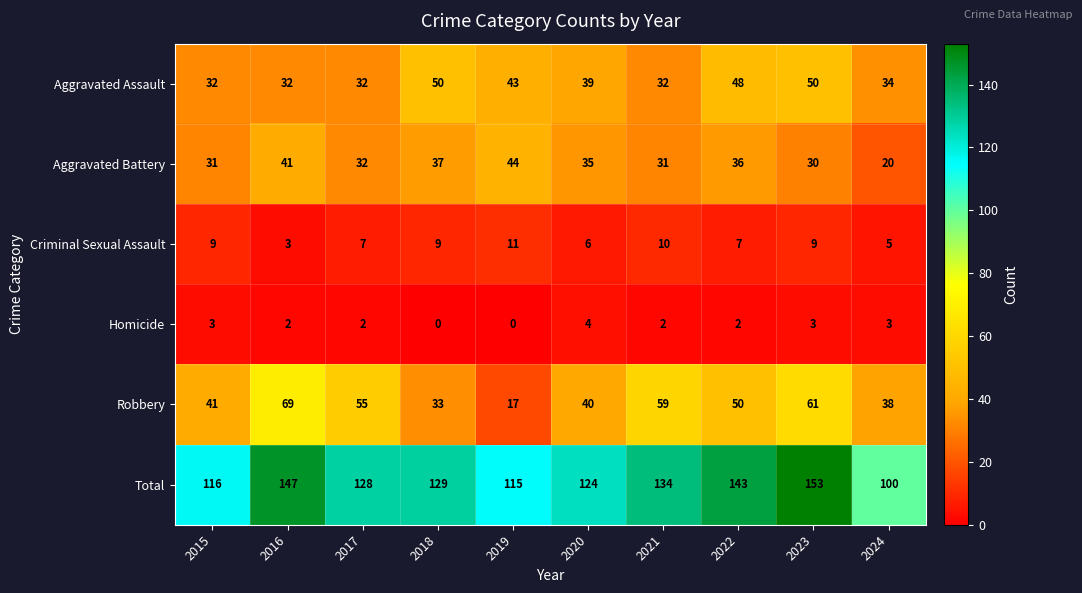

At which label does Criminal Sexual Assault reach its peak?

2019